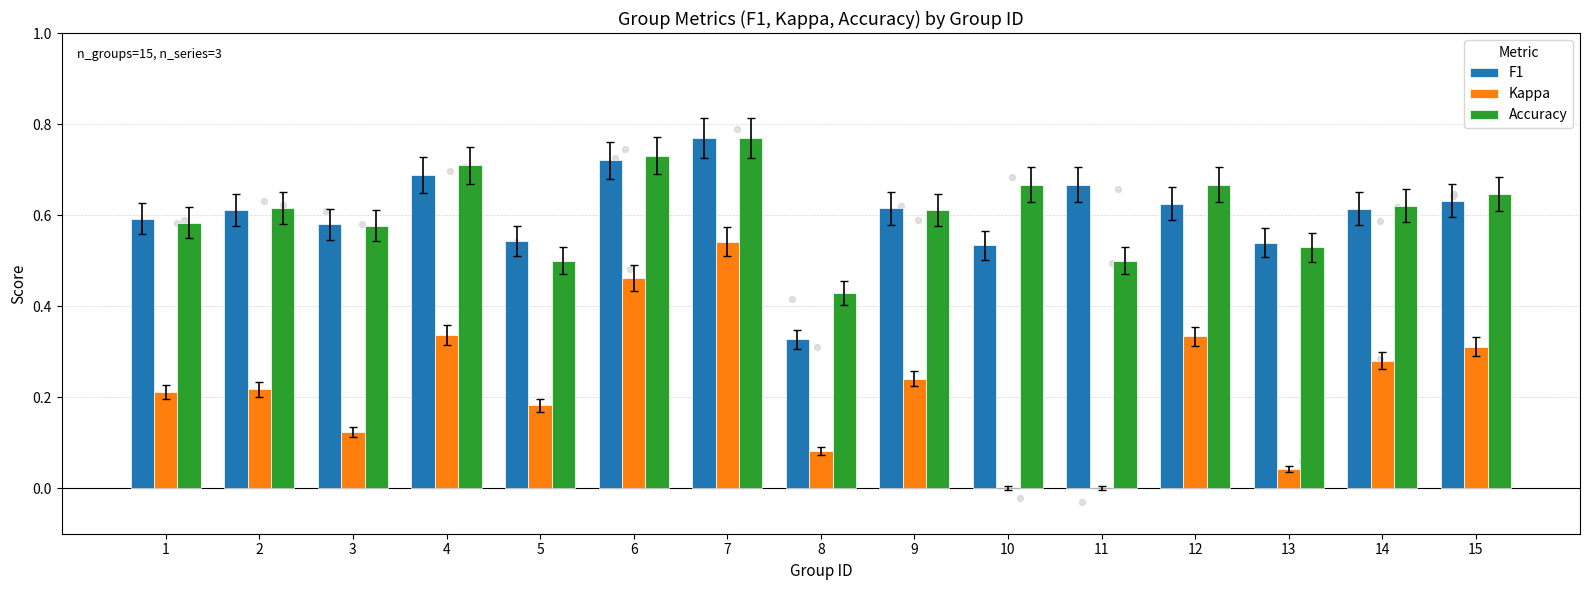

What is the total value across all series at 4?

1.7